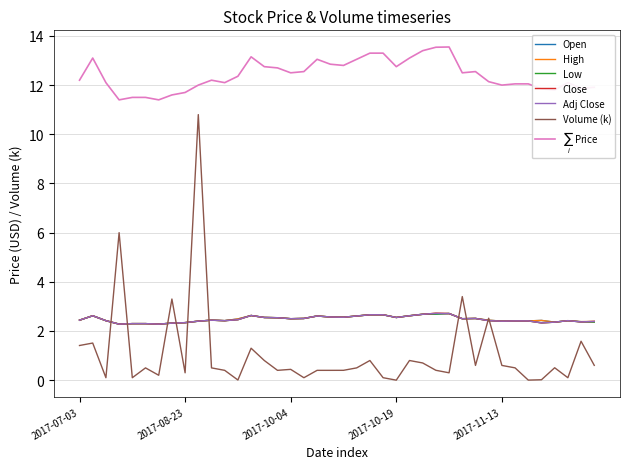

What is the difference between the maximum and minimum values in the Open series?

0.4